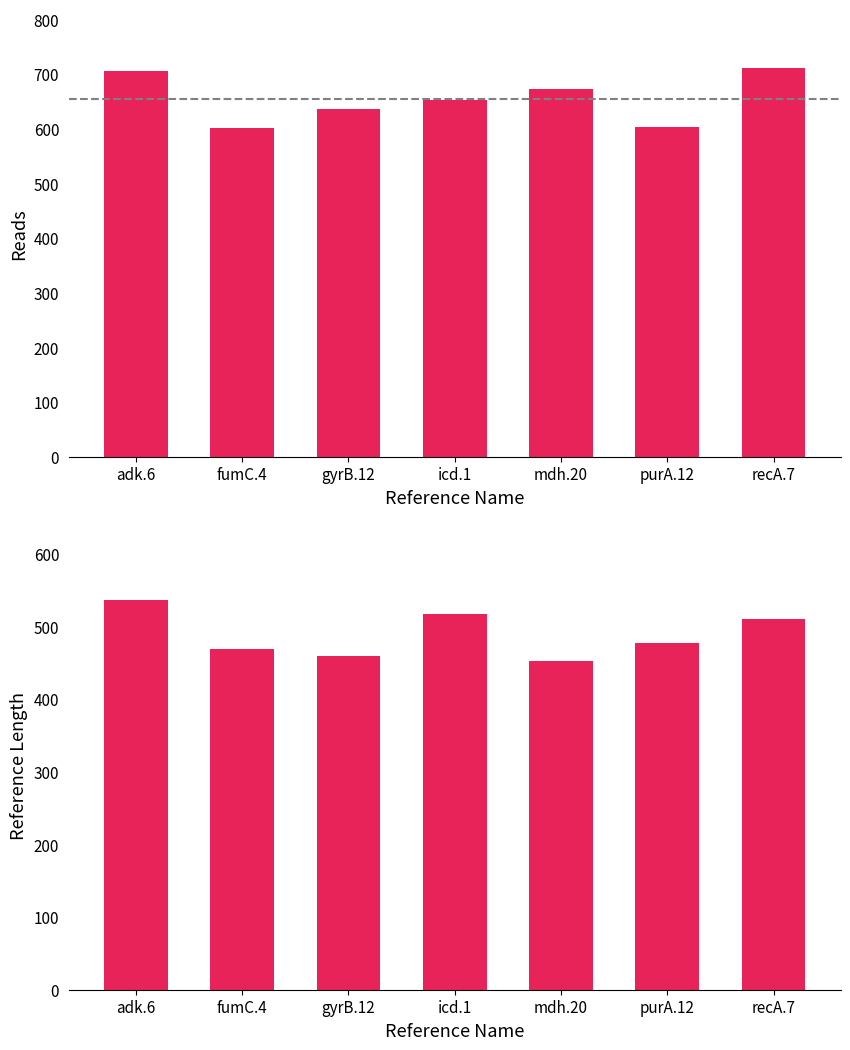

How many bars are there in each group?

2